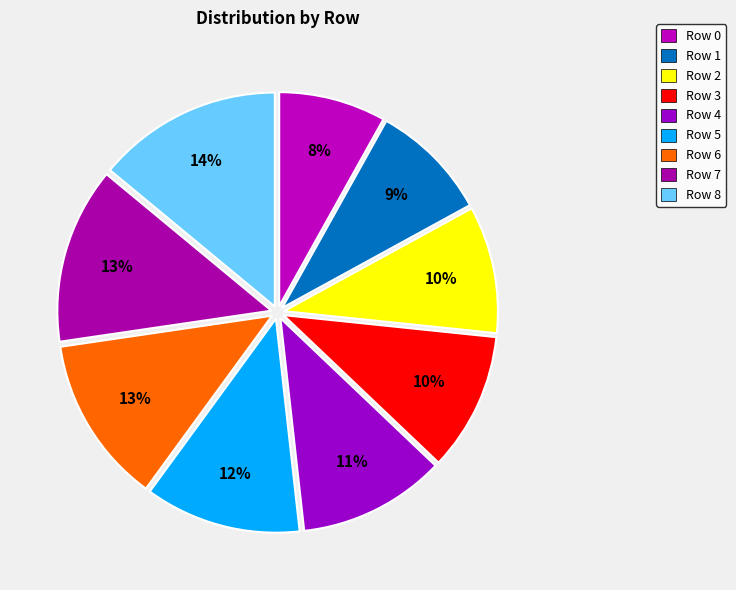

What is the largest slice in the pie chart?

Row 8